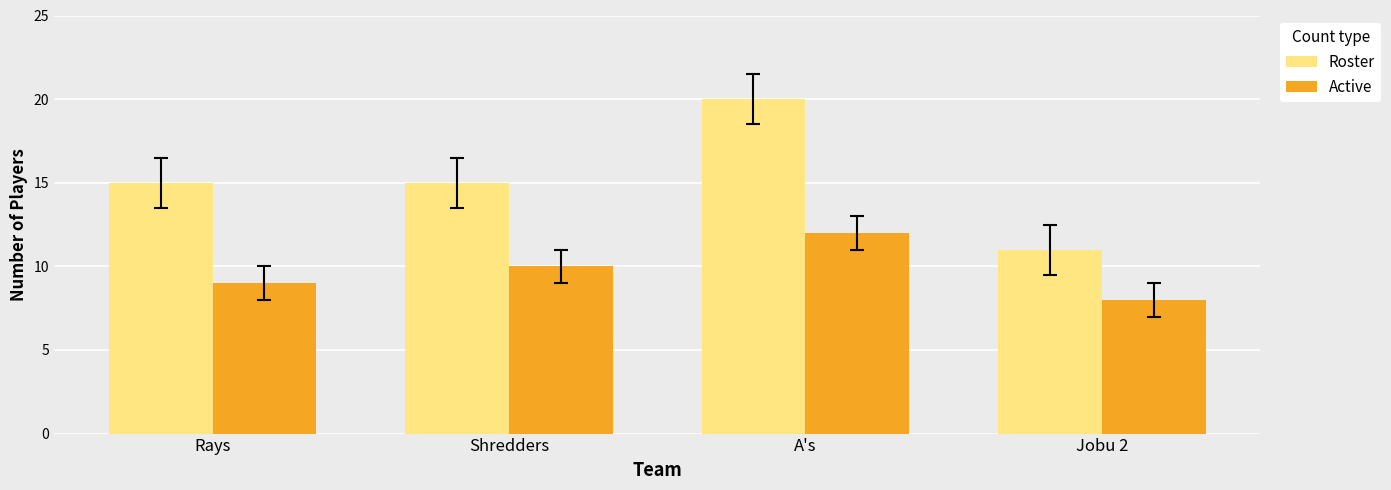

Reading left to right, what are all the values shown in this chart?

Roster: 15	15	20	11
Active: 9	10	12	8